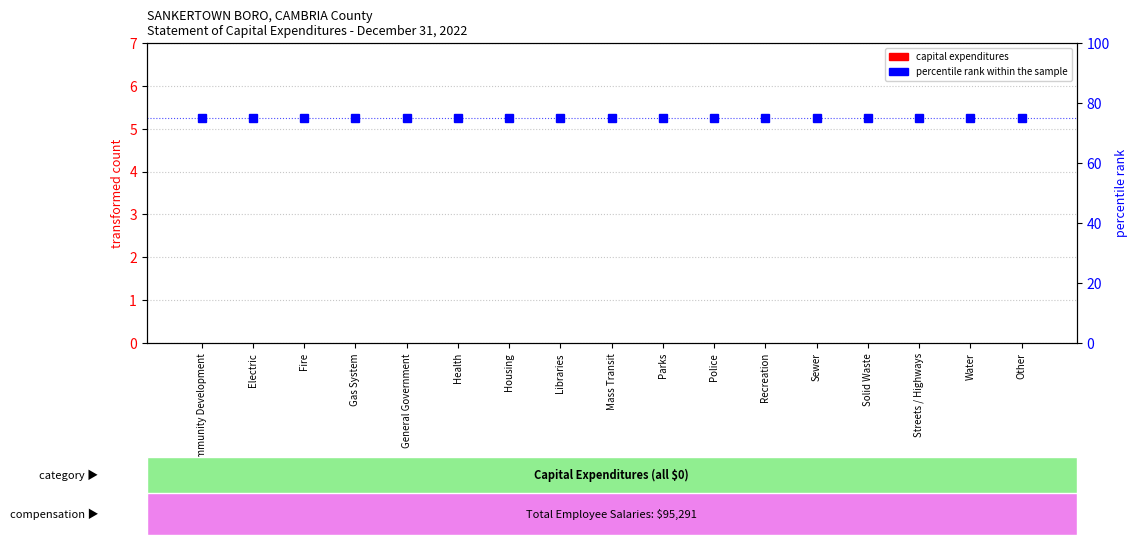

Reading right to left, extract all data points from this chart.

capital expenditures: Other=0	Water=0	Streets / Highways=0	Solid Waste=0	Sewer=0	Recreation=0	Police=0	Parks=0	Mass Transit=0	Libraries=0	Housing=0	Health=0	General Government=0	Gas System=0	Fire=0	Electric=0	Community Development=0
percentile rank within the sample: Other=75	Water=75	Streets / Highways=75	Solid Waste=75	Sewer=75	Recreation=75	Police=75	Parks=75	Mass Transit=75	Libraries=75	Housing=75	Health=75	General Government=75	Gas System=75	Fire=75	Electric=75	Community Development=75